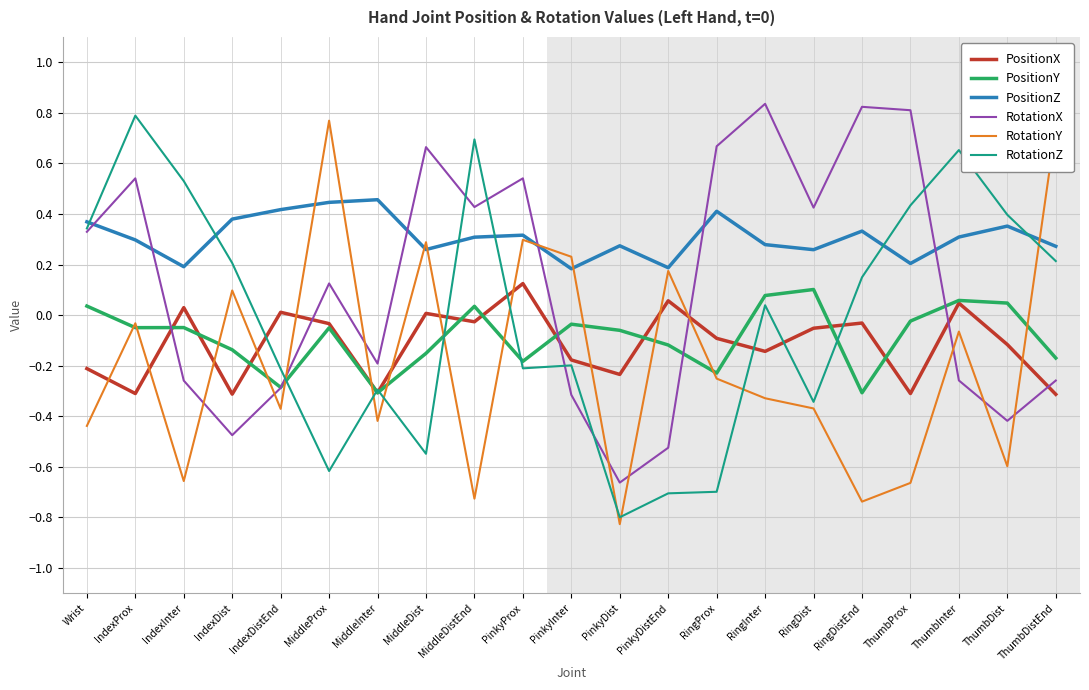

True or false: PositionZ and RotationZ cross at least once.

True